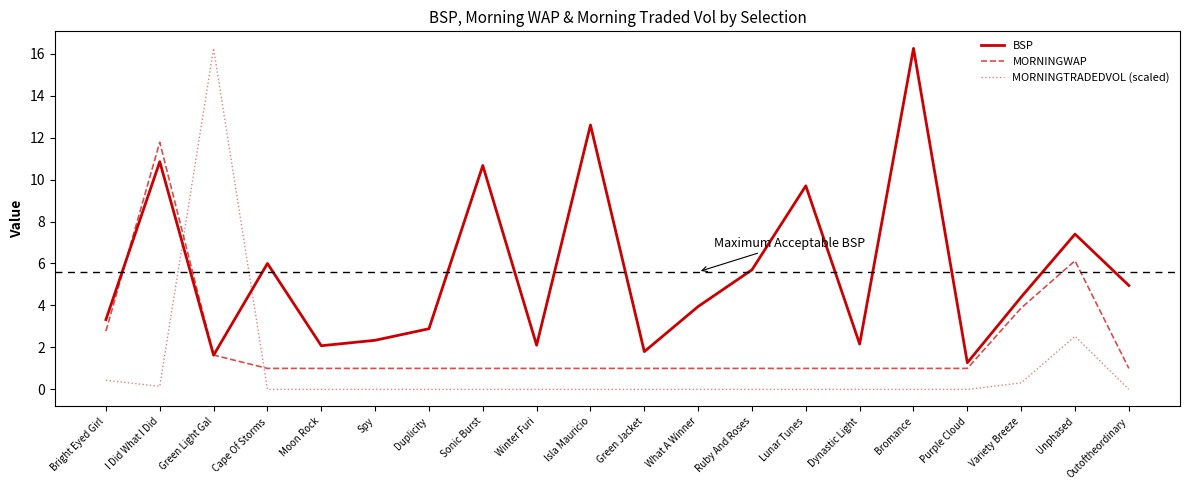

What is the total value across all series at Lunar Tunes?

10.7